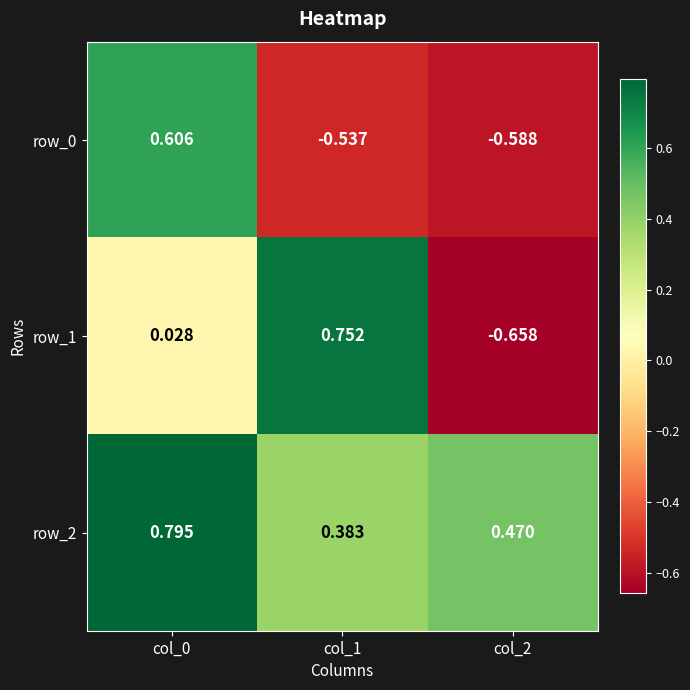

At which label is row_0 closest to 0?

col_1